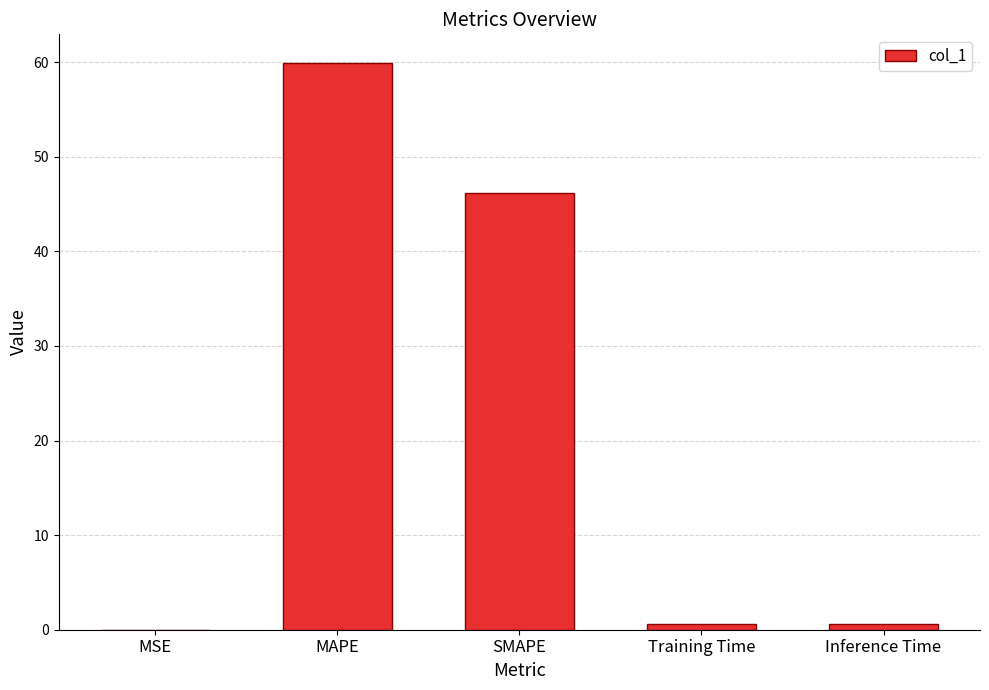

What is the approximate value at SMAPE?

46.1